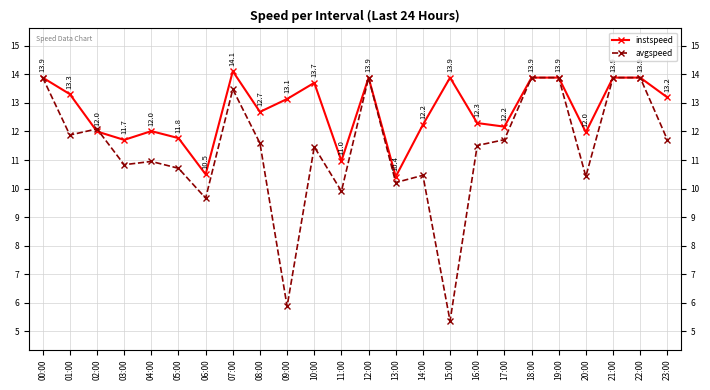

Reading right to left, transcribe all the data shown in this chart.

instspeed: 23:00=13.2	22:00=13.9	21:00=13.9	20:00=12.0	19:00=13.9	18:00=13.9	17:00=12.2	16:00=12.3	15:00=13.9	14:00=12.2	13:00=10.4	12:00=13.9	11:00=11.0	10:00=13.7	09:00=13.1	08:00=12.7	07:00=14.1	06:00=10.5	05:00=11.8	04:00=12.0	03:00=11.7	02:00=12.0	01:00=13.3	00:00=13.9
avgspeed: 23:00=11.7	22:00=13.9	21:00=13.9	20:00=10.4	19:00=13.9	18:00=13.9	17:00=11.7	16:00=11.5	15:00=5.4	14:00=10.5	13:00=10.2	12:00=13.9	11:00=9.9	10:00=11.5	09:00=5.9	08:00=11.6	07:00=13.5	06:00=9.7	05:00=10.7	04:00=10.9	03:00=10.8	02:00=12.1	01:00=11.9	00:00=13.9